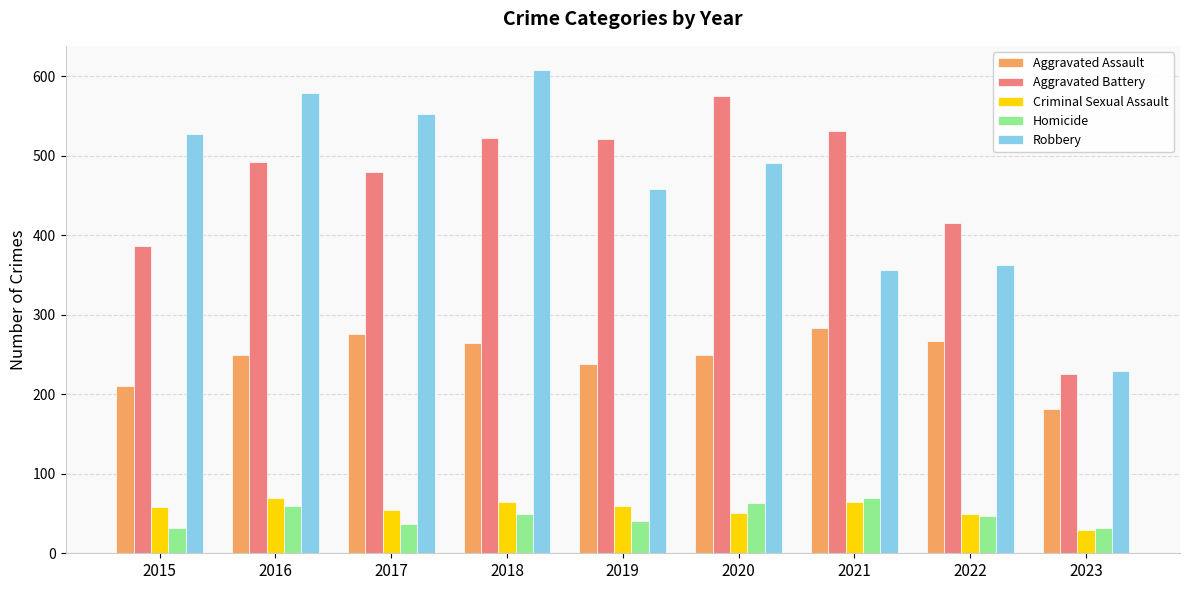

What is the lowest value of the Robbery series?

229